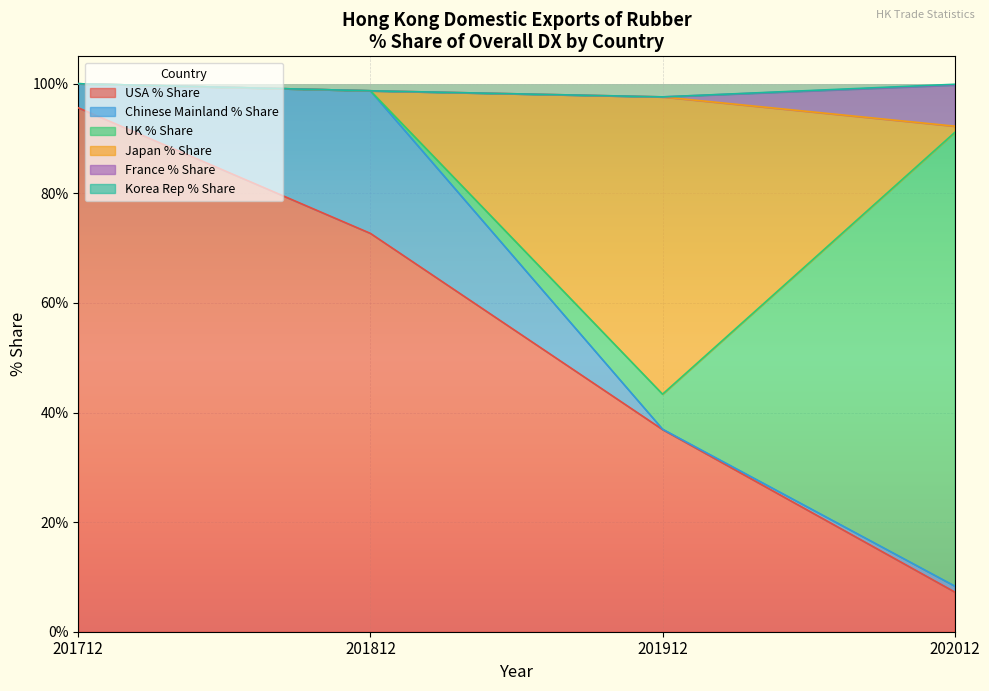

The Japan % Share series shows 32.6 at 201712. True or false?

False